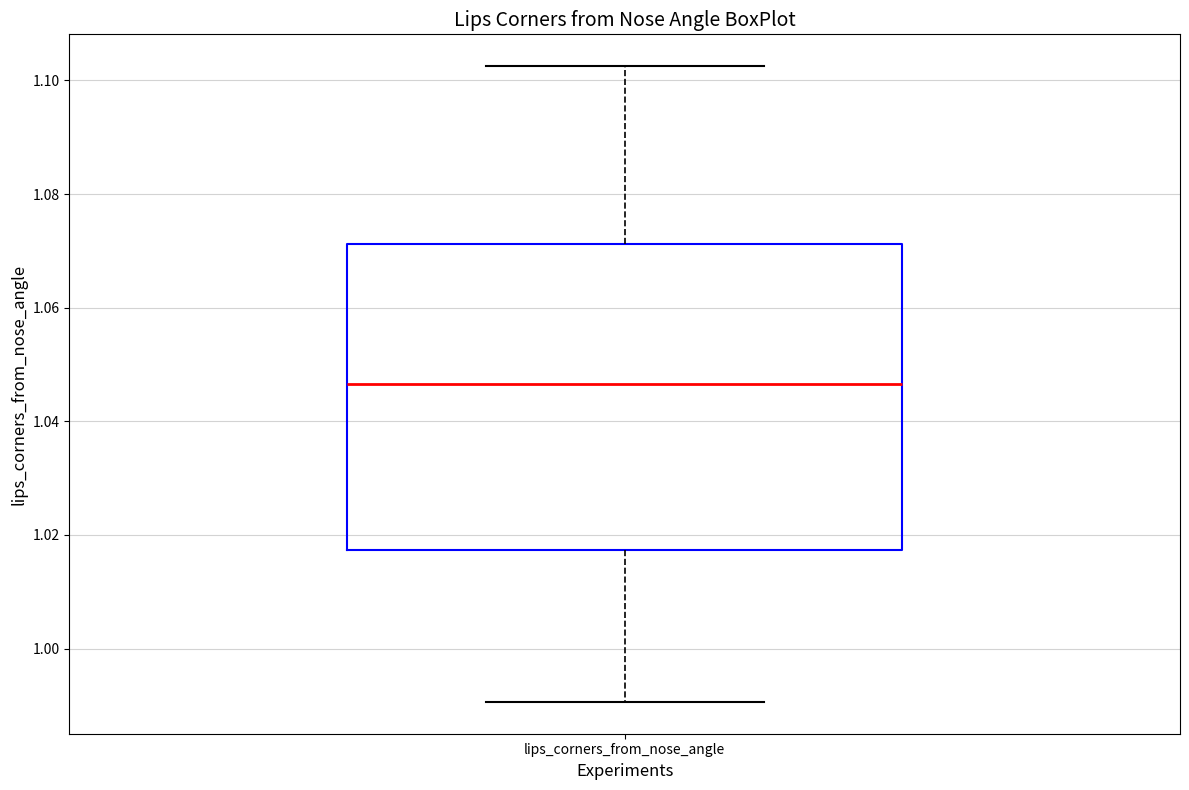

Transcribe this box plot: give where the median line is, the range the box spans, and where the two whiskers end, as read against the y-axis. The values are not printed on the chart, so give them approximately, as read against the axis.

median 1.046, box 1.018 to 1.072, whiskers 0.990 to 1.102